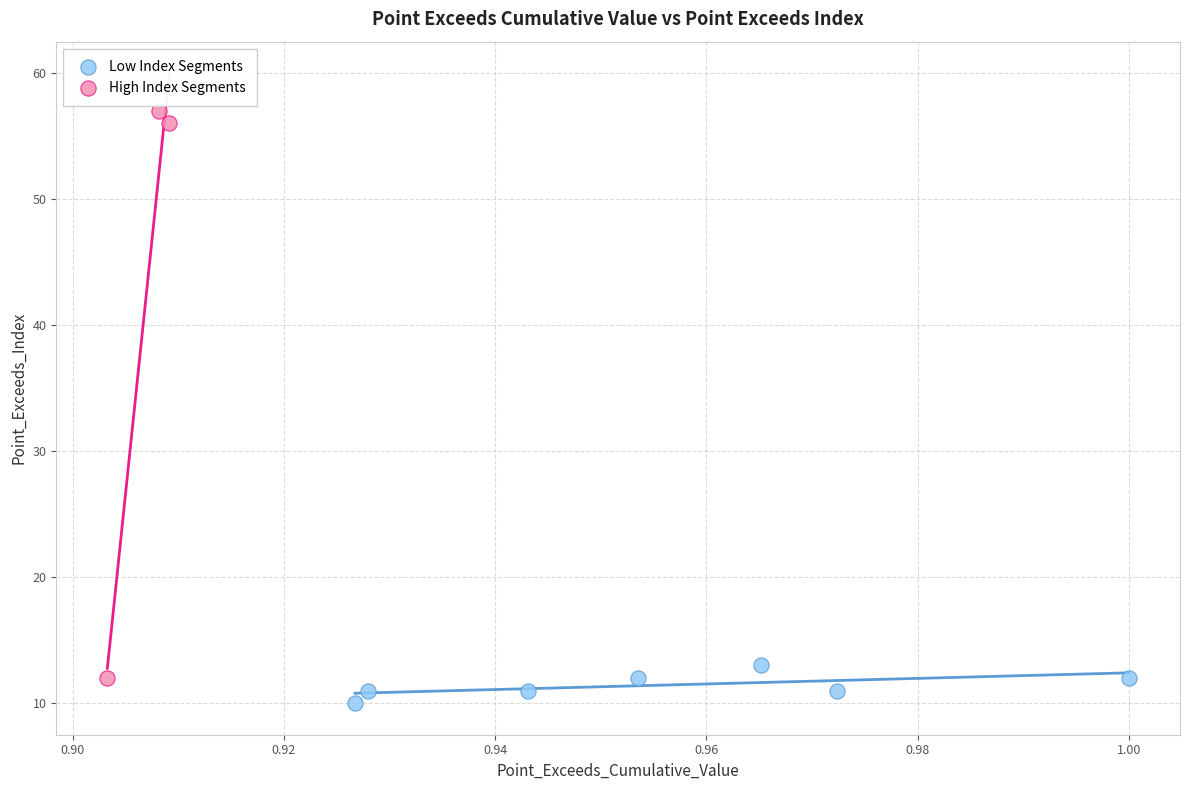

What are all the series names shown in the legend?

Low Index Segments, High Index Segments